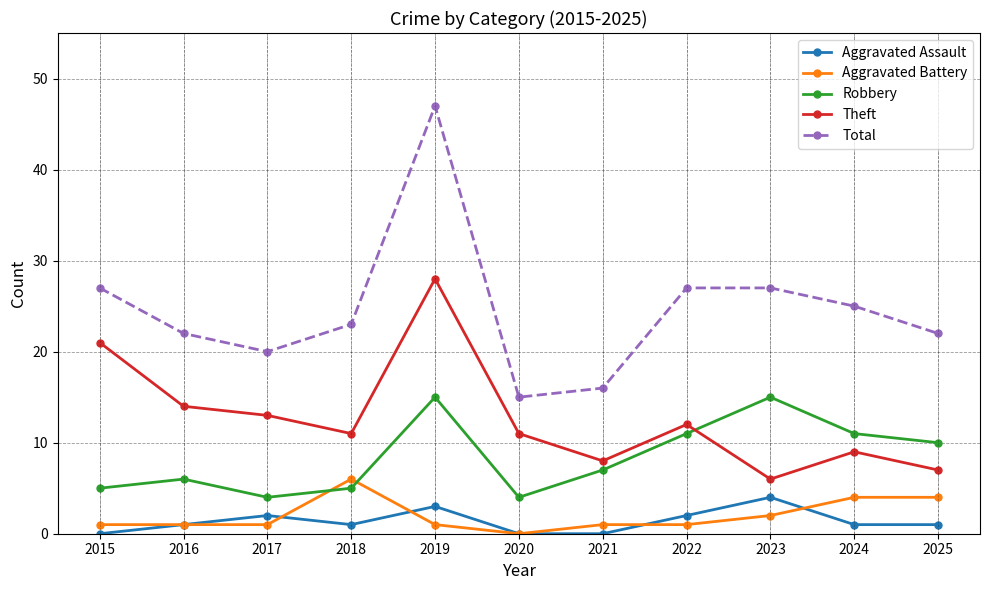

What are all the series names shown in the legend?

Aggravated Assault, Aggravated Battery, Robbery, Theft, Total